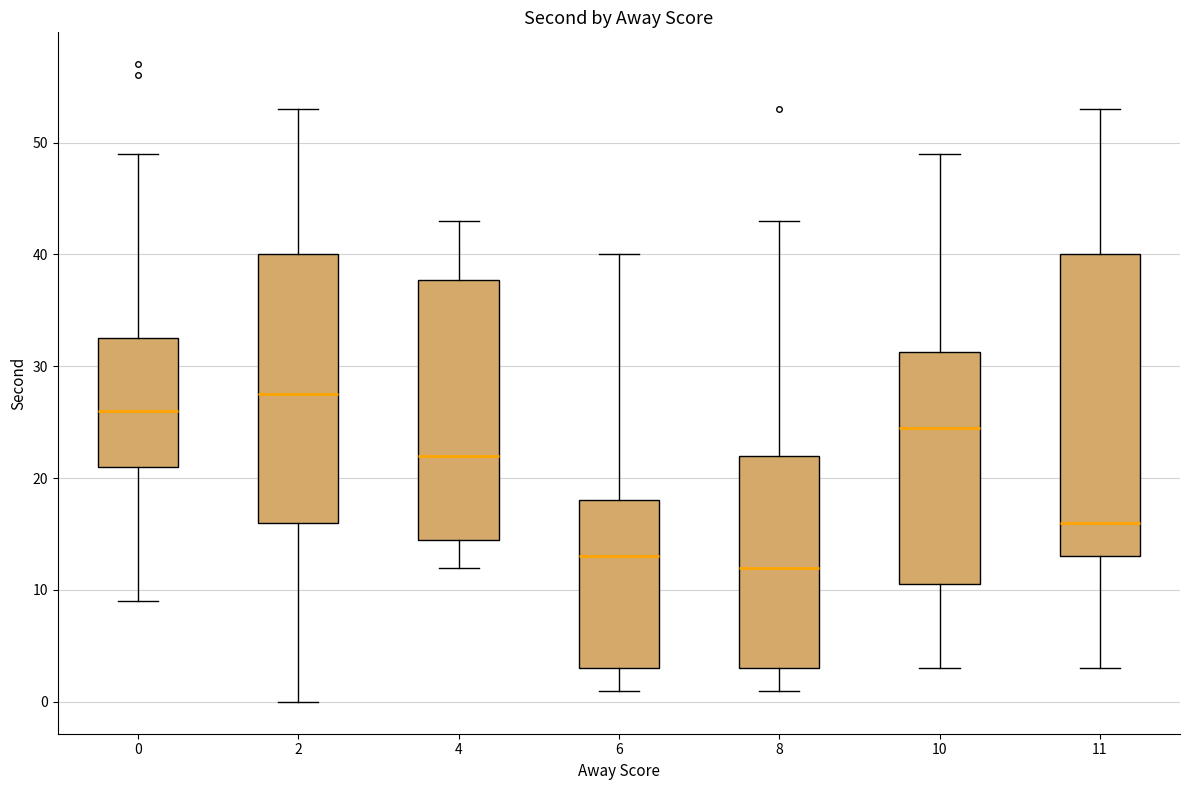

Where does the lower whisker of the box at x = 10 end on the y-axis? The values are not printed on the chart, so give them approximately, as read against the axis.

3